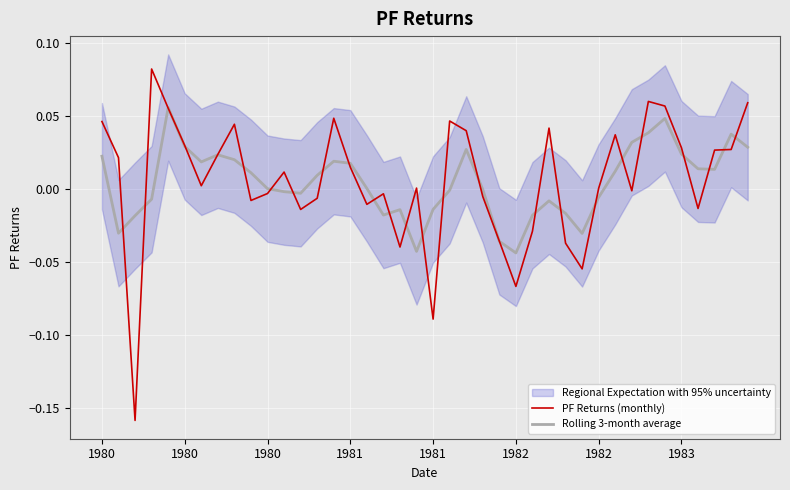

What is the lowest value of the PF Returns (monthly) series?

-0.2